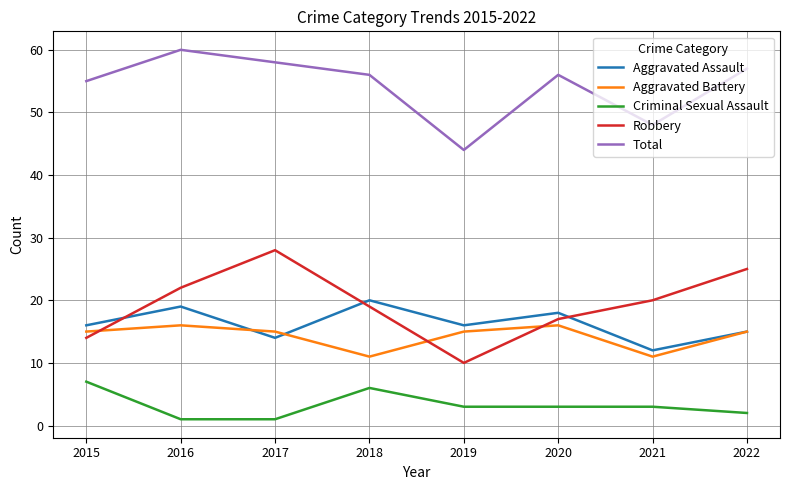

Which series has the largest total across all categories?

Total